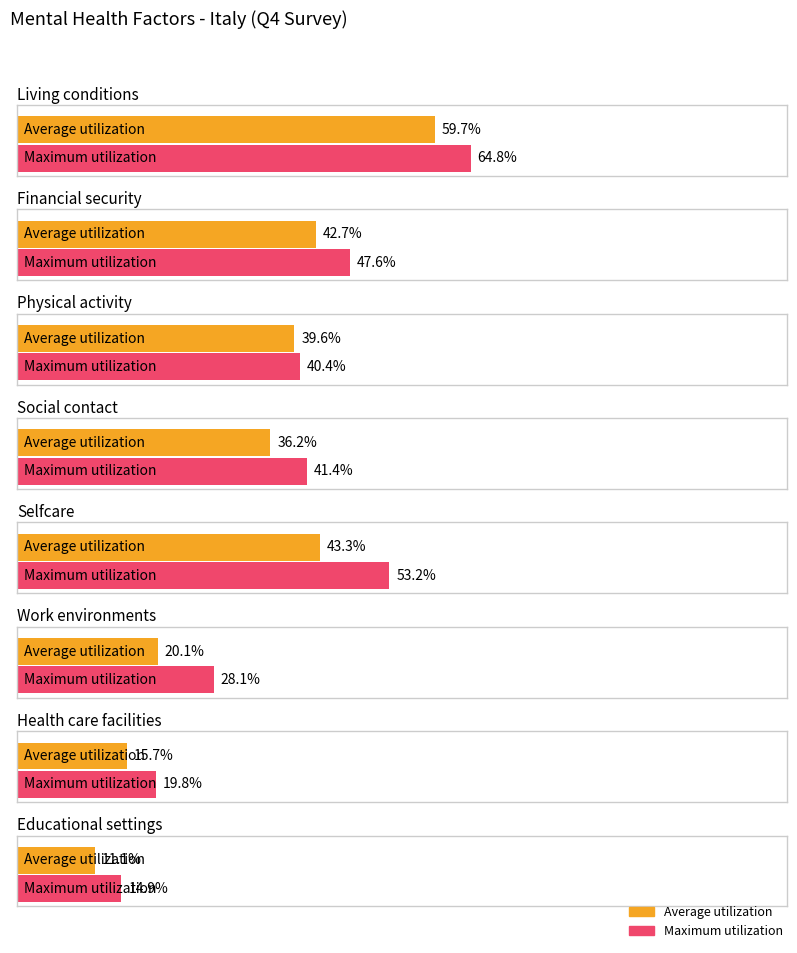

The value of Average utilization at Living conditions is 59.7. True or false?

True